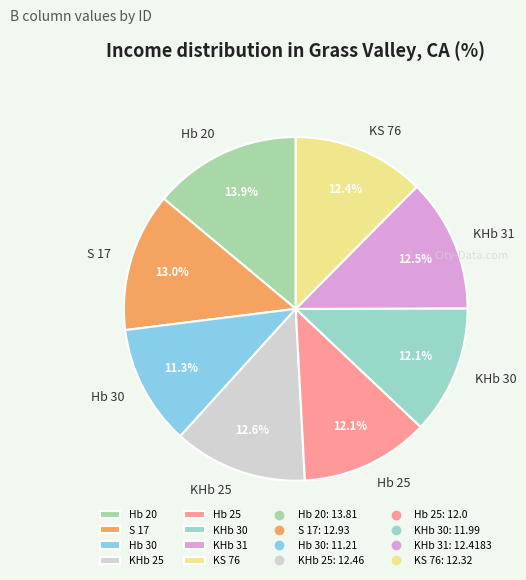

What percentage is the Hb 25 slice, to the nearest percent?

12%